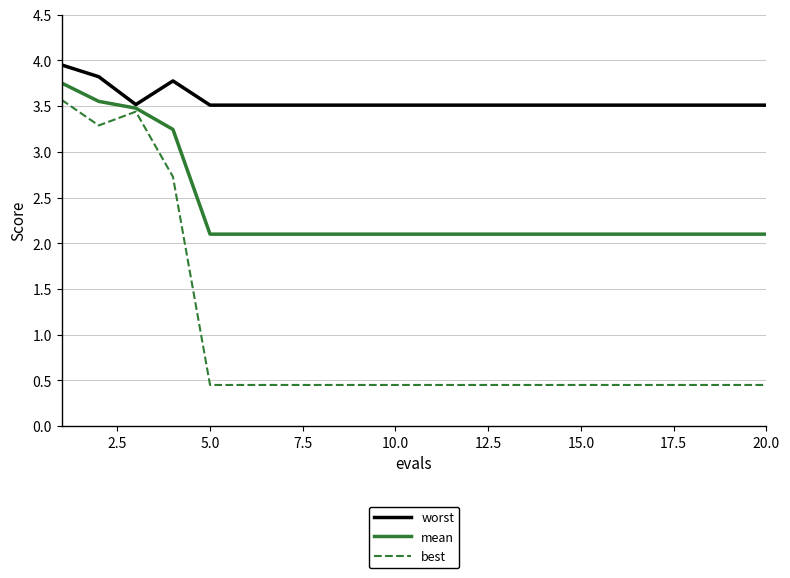

Which series has the largest total across all categories?

worst